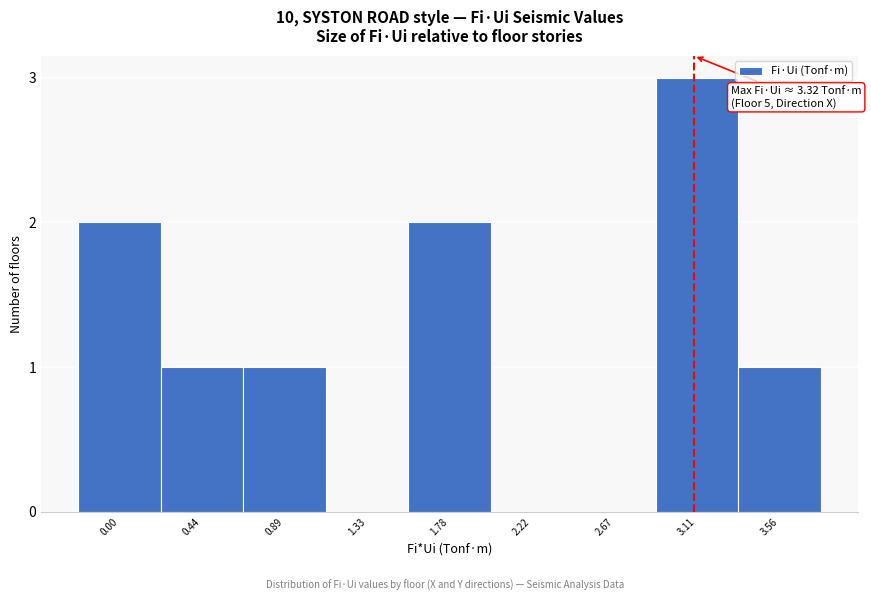

Reading left to right, list all the values displayed in this chart.

0.00=2	0.44=1	0.89=1	1.33=0	1.78=2	2.22=0	2.67=0	3.11=3	3.56=1